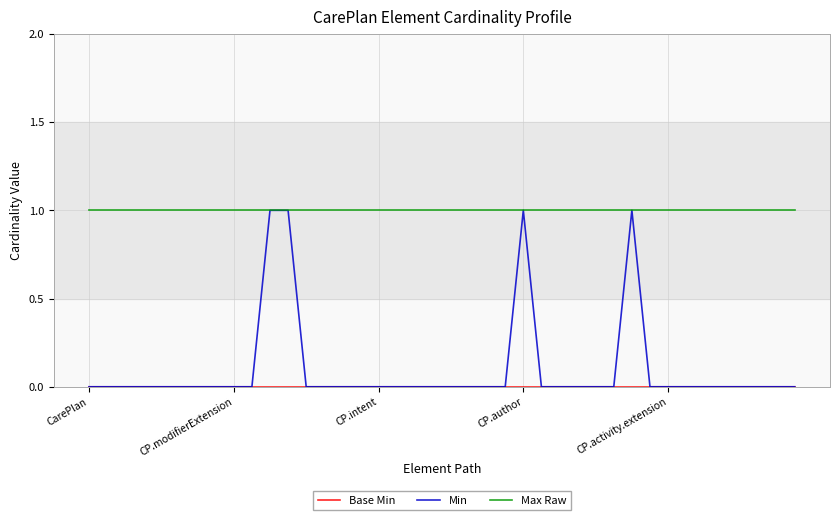

Which series has the largest total across all categories?

Max Raw